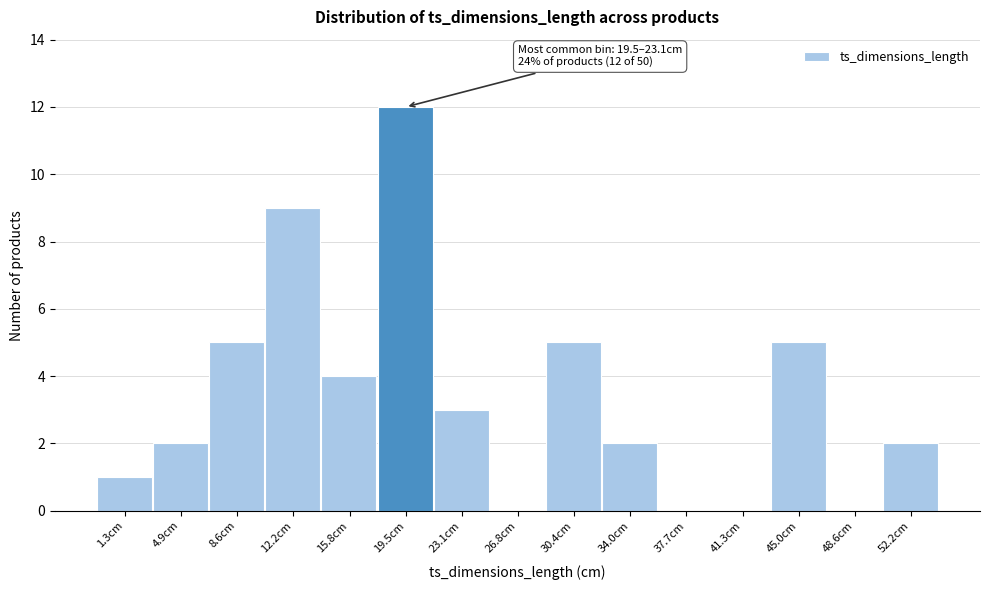

Reading right to left, list all the values displayed in this chart.

52.2cm=2	48.6cm=0	45.0cm=5	41.3cm=0	37.7cm=0	34.0cm=2	30.4cm=5	26.8cm=0	23.1cm=3	19.5cm=12	15.8cm=4	12.2cm=9	8.6cm=5	4.9cm=2	1.3cm=1